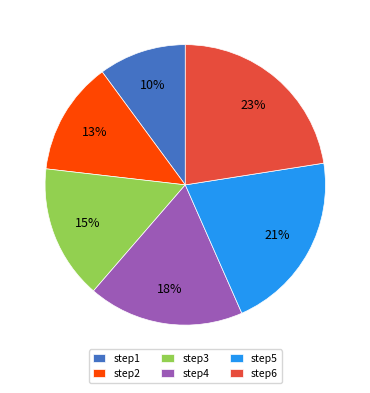

What is the smallest slice in the pie chart?

step1